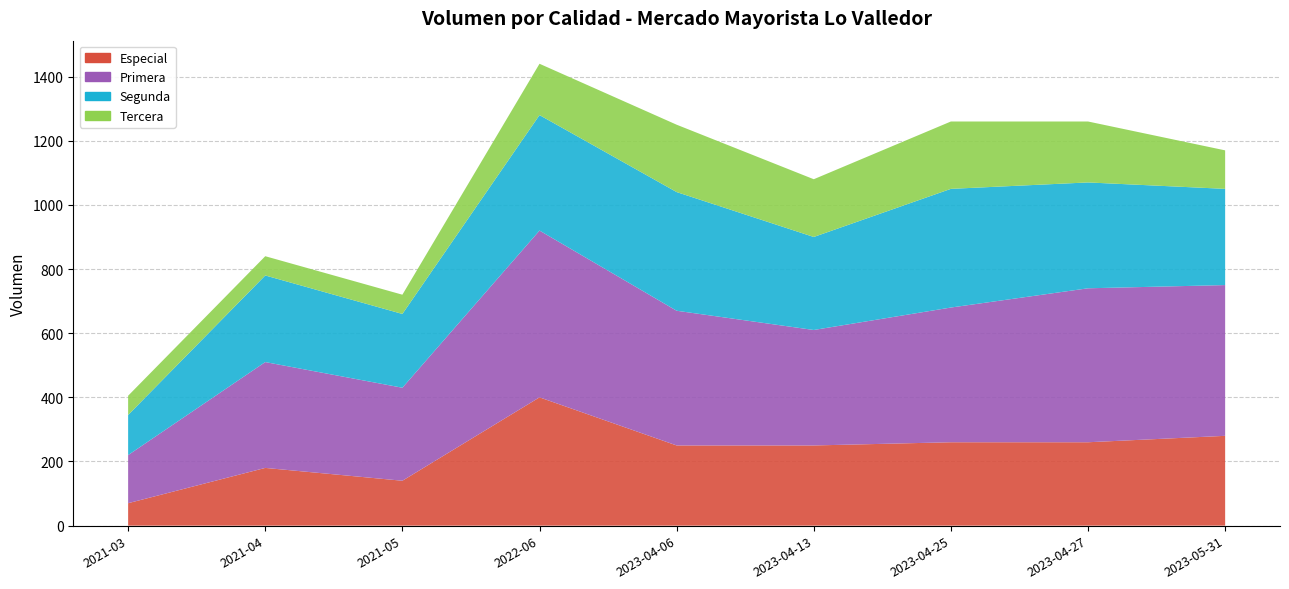

Reading left to right, transcribe all the data shown in this chart.

Especial: 70	180	140	400	250	250	260	260	280
Primera: 150	330	290	520	420	360	420	480	470
Segunda: 125	270	230	360	370	290	370	330	300
Tercera: 60	60	60	160	210	180	210	190	120